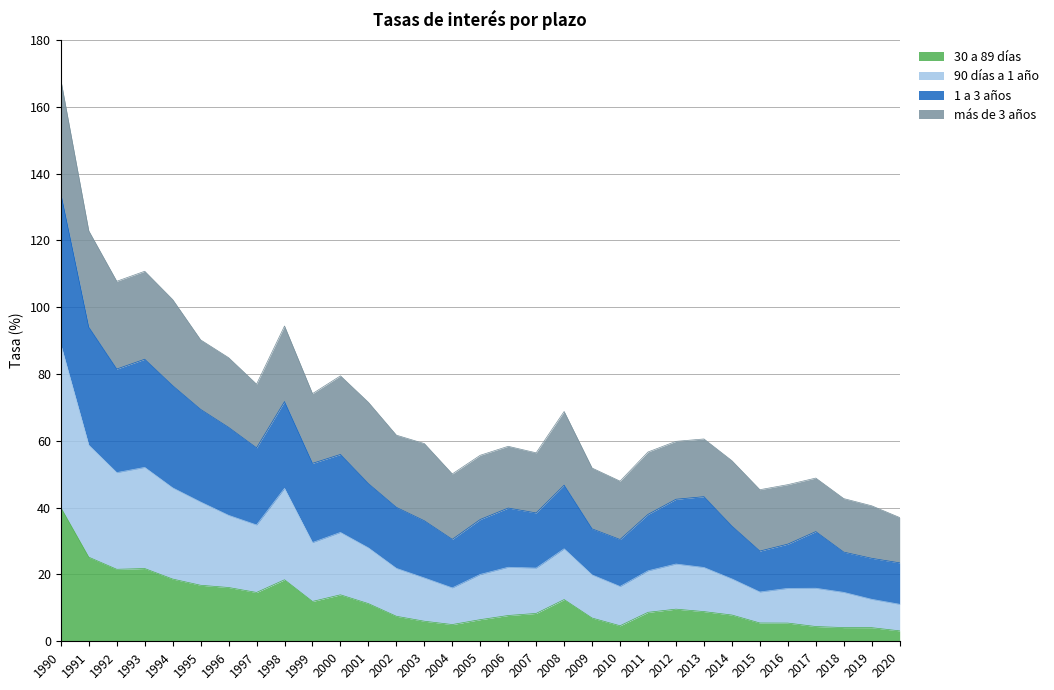

List the labels in order of 30 a 89 días value, smallest first.

2020, 2019, 2018, 2017, 2010, 2004, 2016, 2015, 2003, 2005, 2009, 2002, 2006, 2014, 2007, 2011, 2013, 2012, 2001, 1999, 2008, 2000, 1997, 1996, 1995, 1998, 1994, 1992, 1993, 1991, 1990